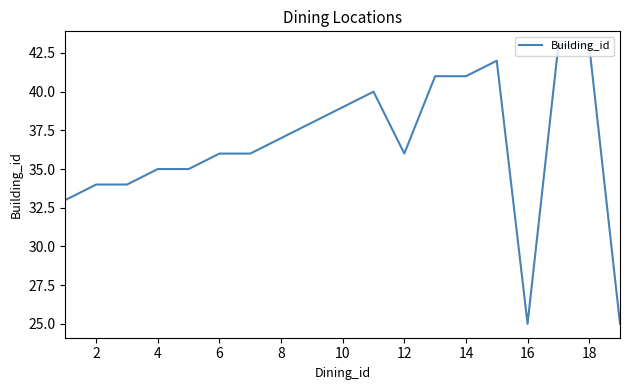

What is the smallest value displayed?

25